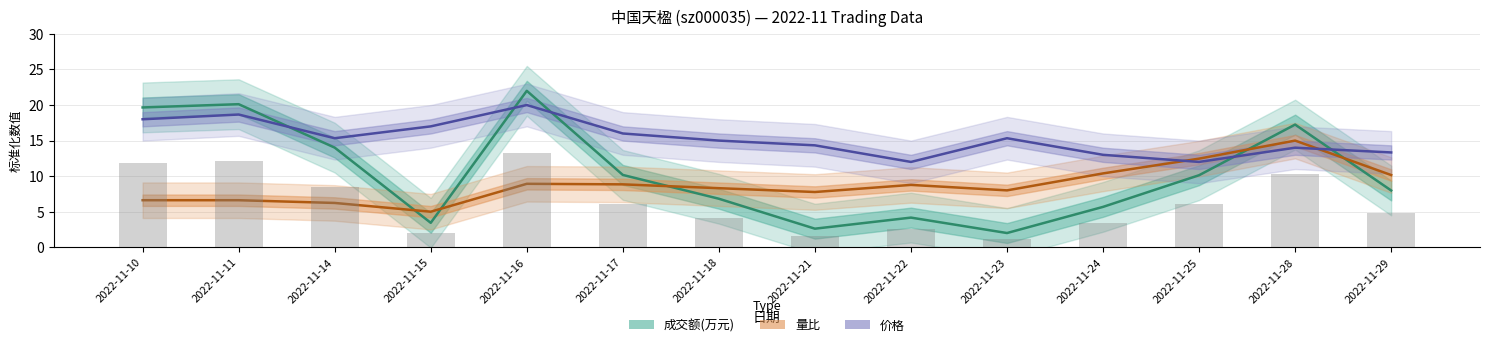

At which category is the sum across all series the highest?

2022-11-16